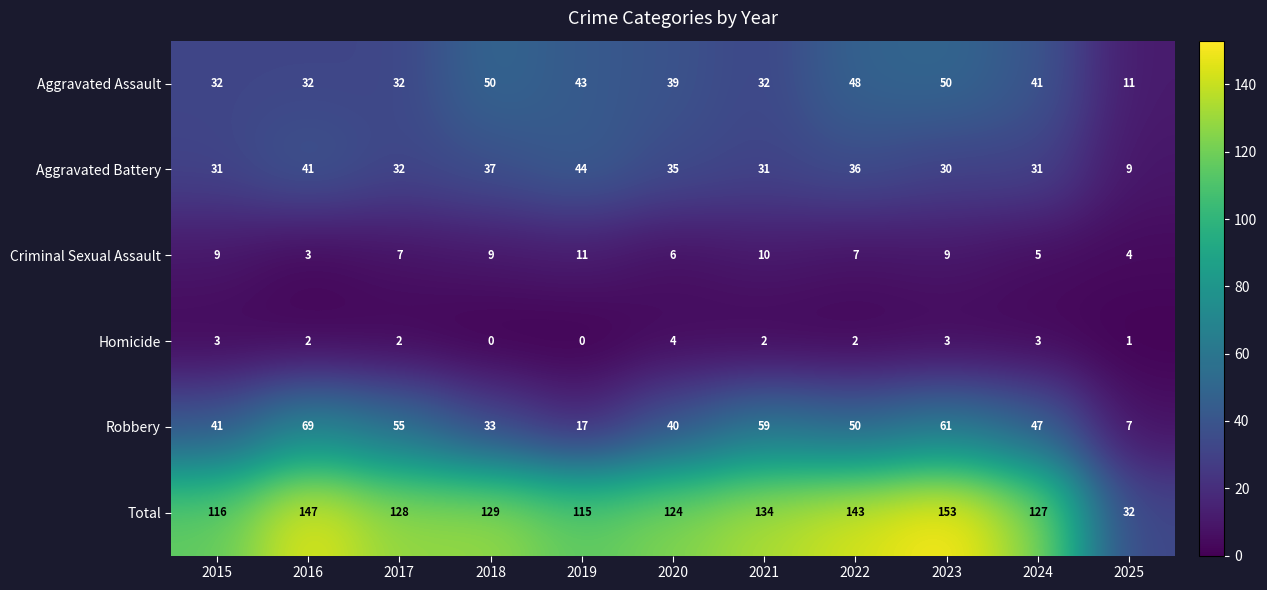

What is the sum of the Homicide values at 2021 and 2015?

5